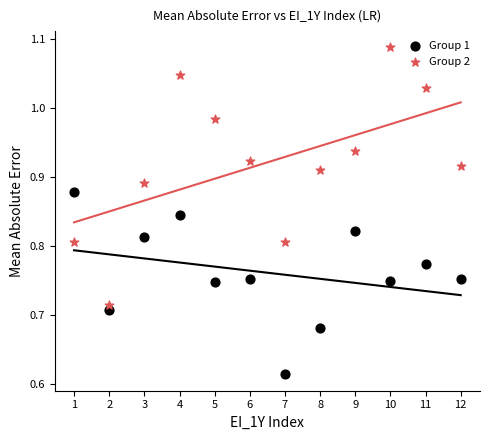

Across all data points, what is the range of X values (max minus min)?

11.0